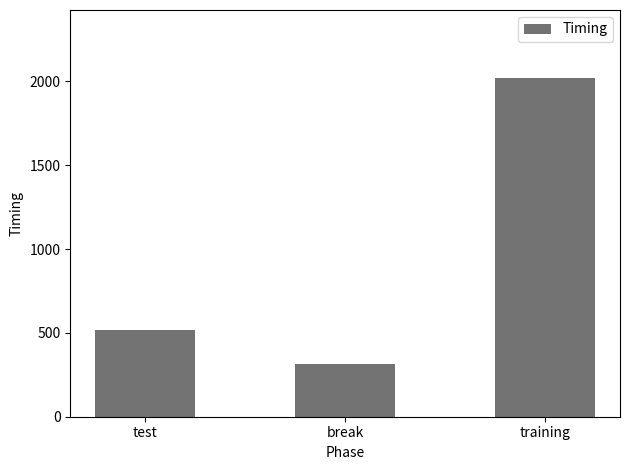

What is the greatest value displayed?

2022.1